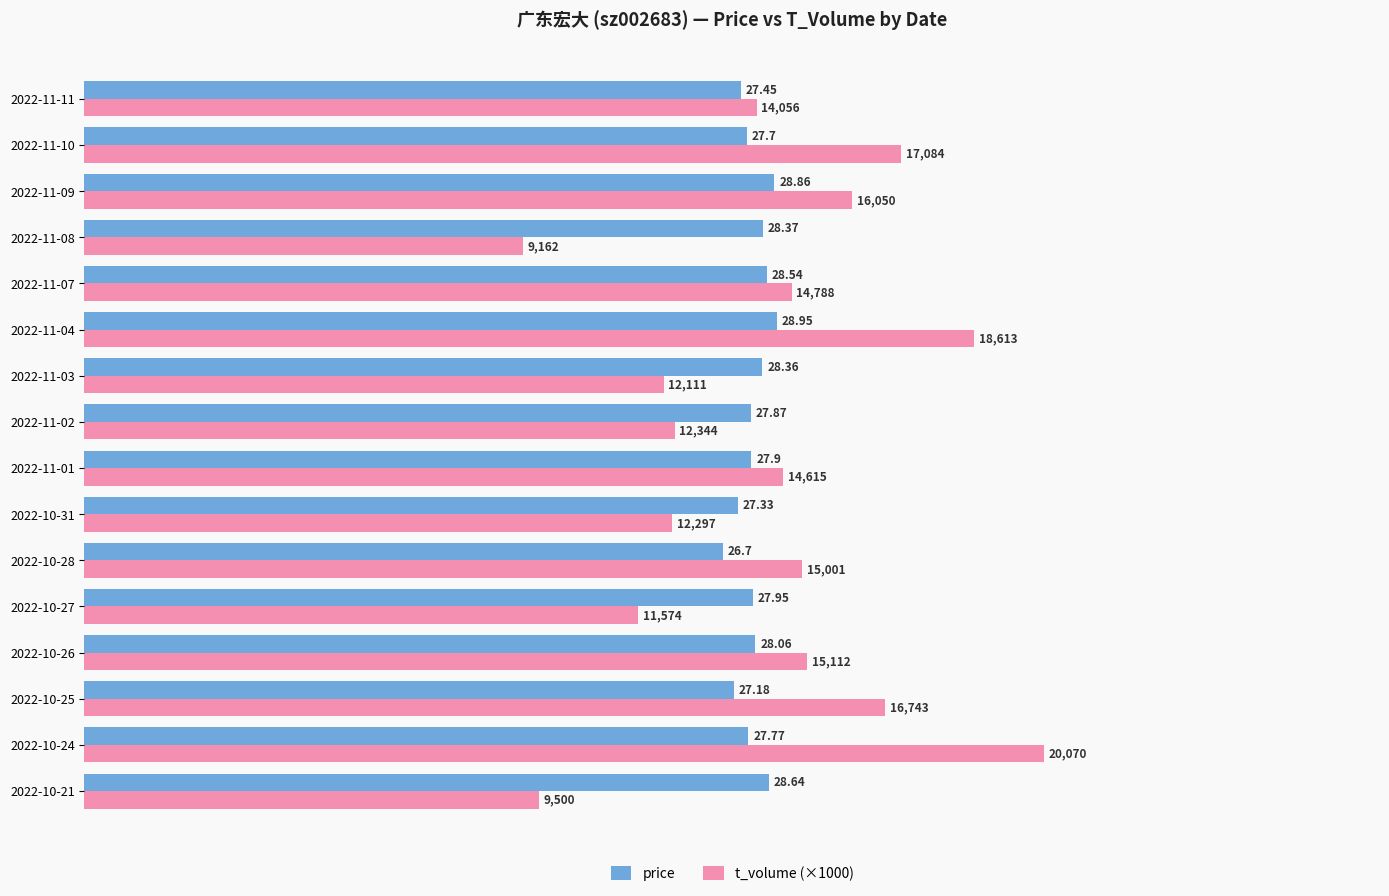

Which series has the largest total across all categories?

t_volume (×1000)